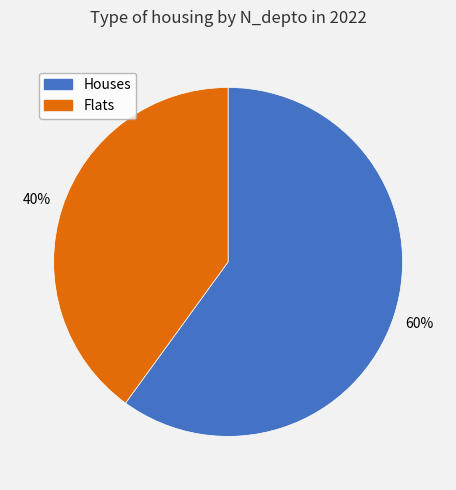

Is there any slice that represents more than half of the pie?

Yes